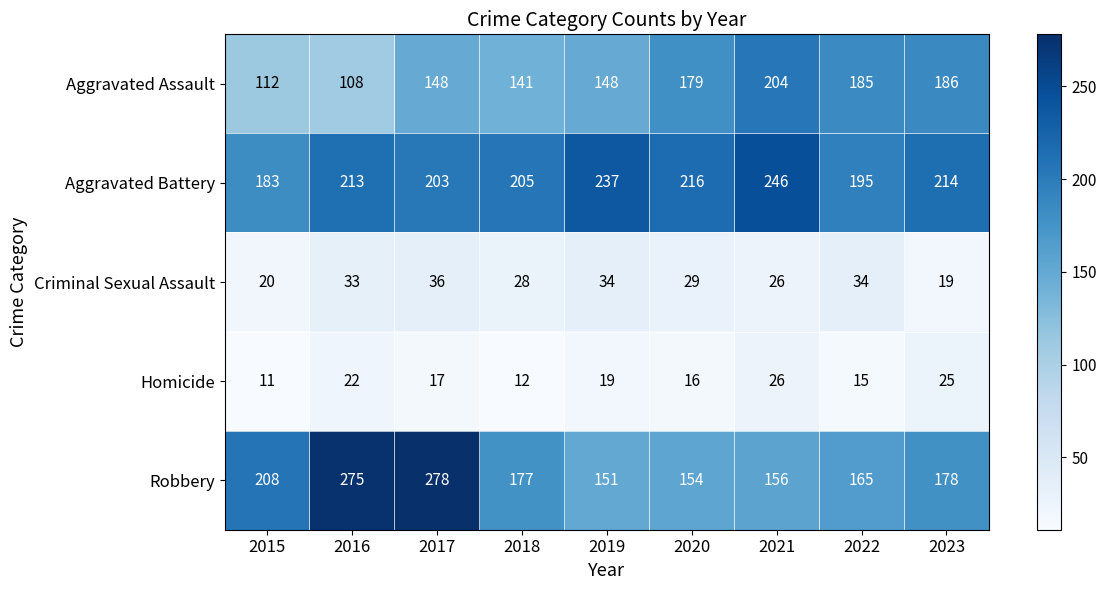

What is the highest value of the Robbery series?

278